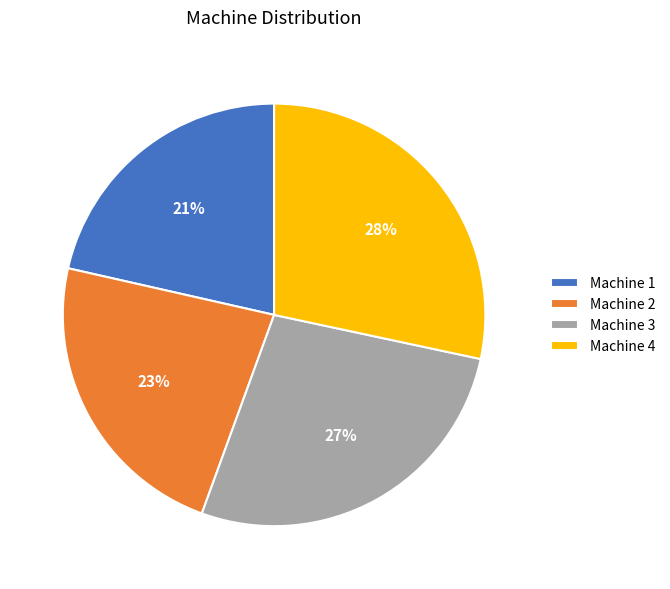

Is it true that Machine 4 is 28% of the pie?

True